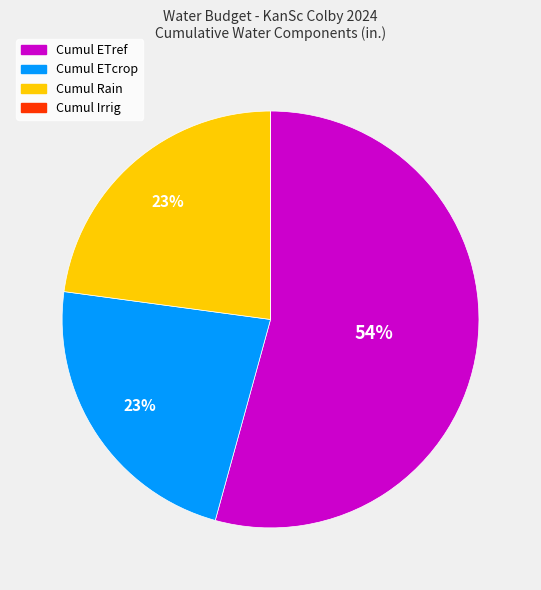

Is there a majority slice in this chart?

Yes